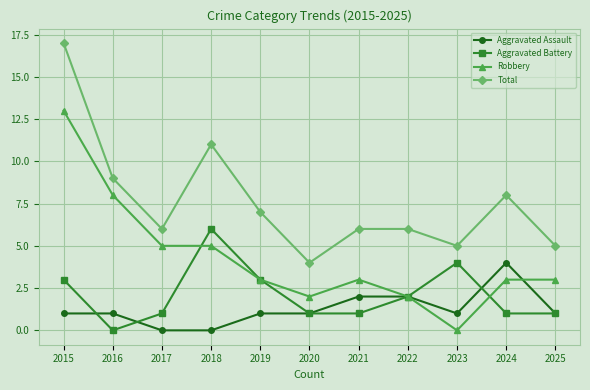

What is the spread (max minus min) of values at 2022?

4